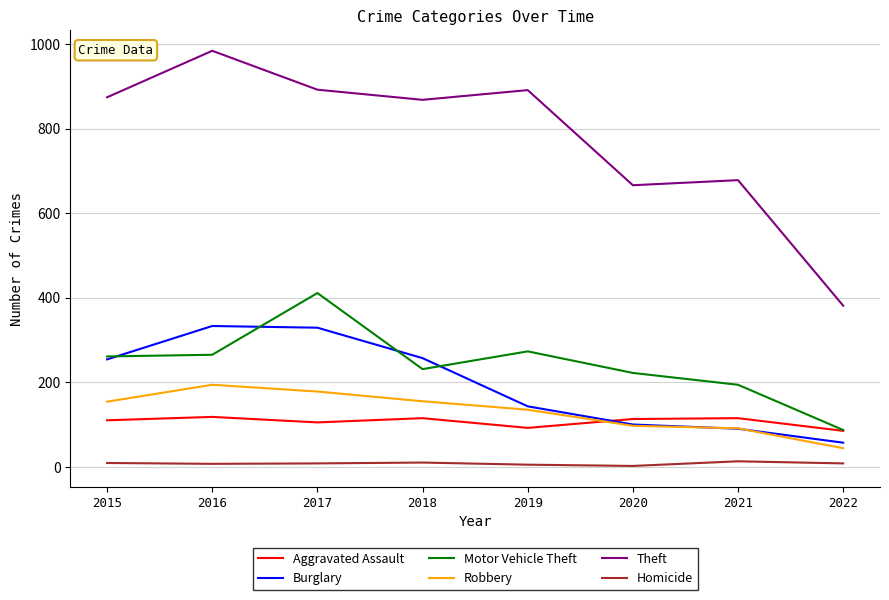

What is the sum of all Motor Vehicle Theft values?

1944